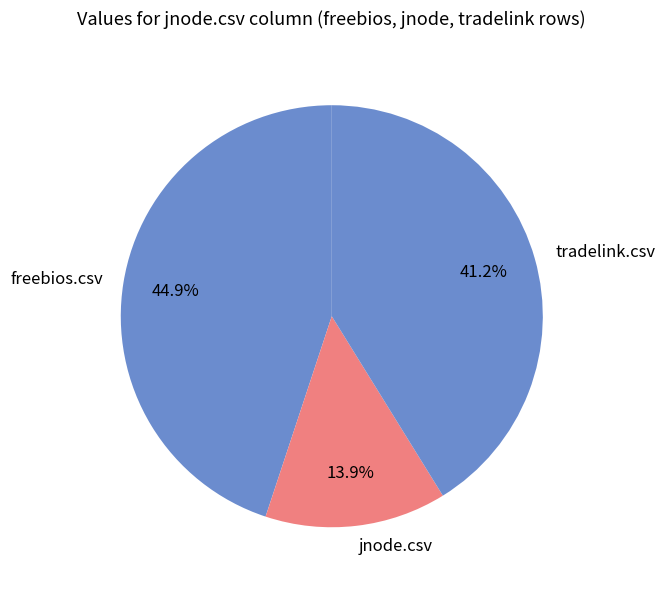

Does freebios.csv account for over 50% of the chart?

No